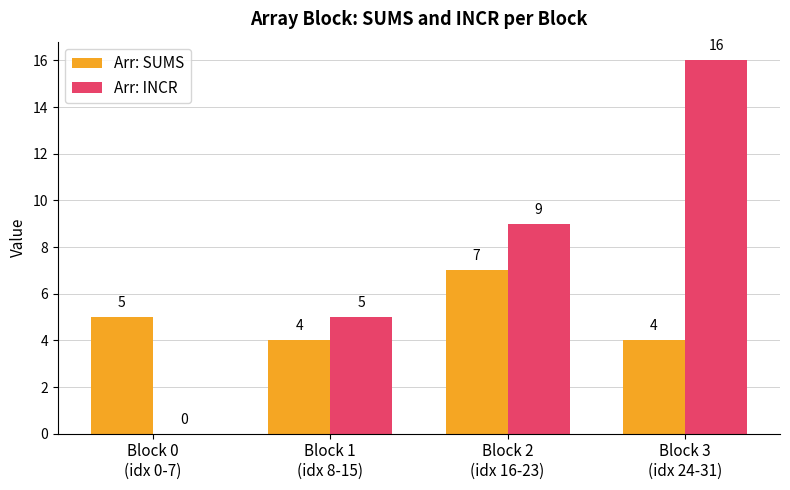

How many Arr: INCR values are between 5 and 16?

3